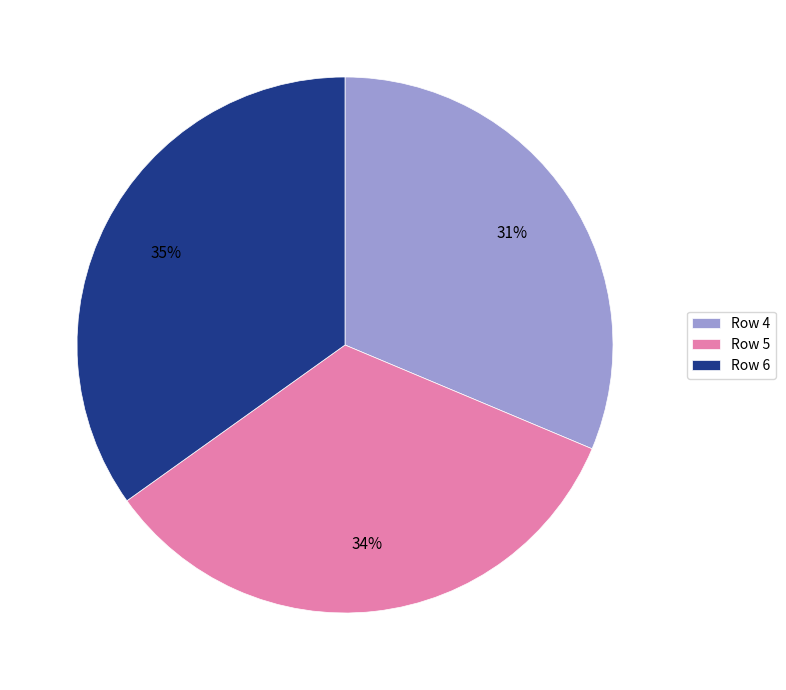

Is the sum of Row 4 and Row 5 greater than half?

Yes